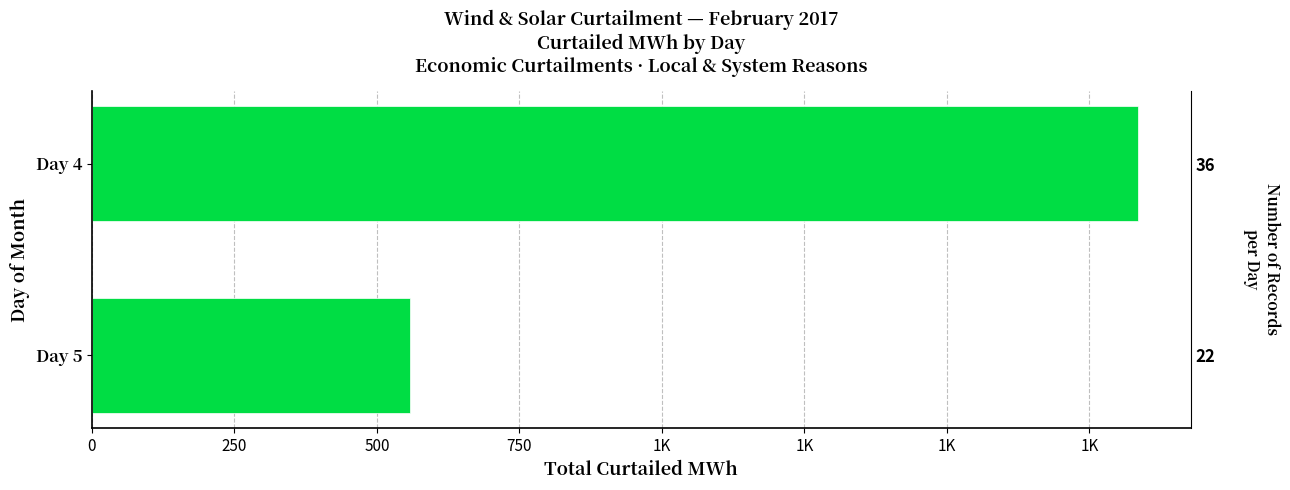

What is the average value?

1197